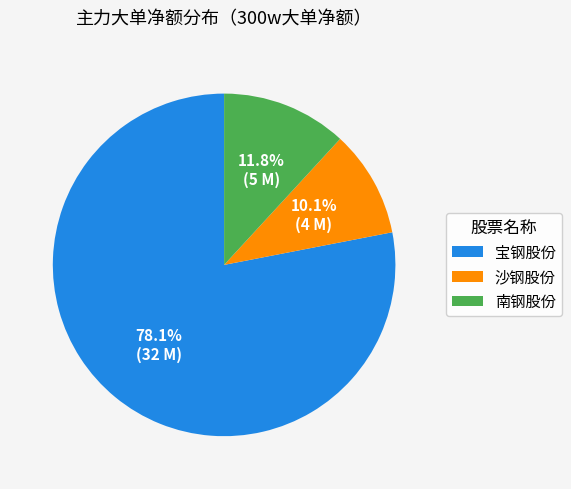

To the nearest percent, what portion does 宝钢股份 represent?

78%